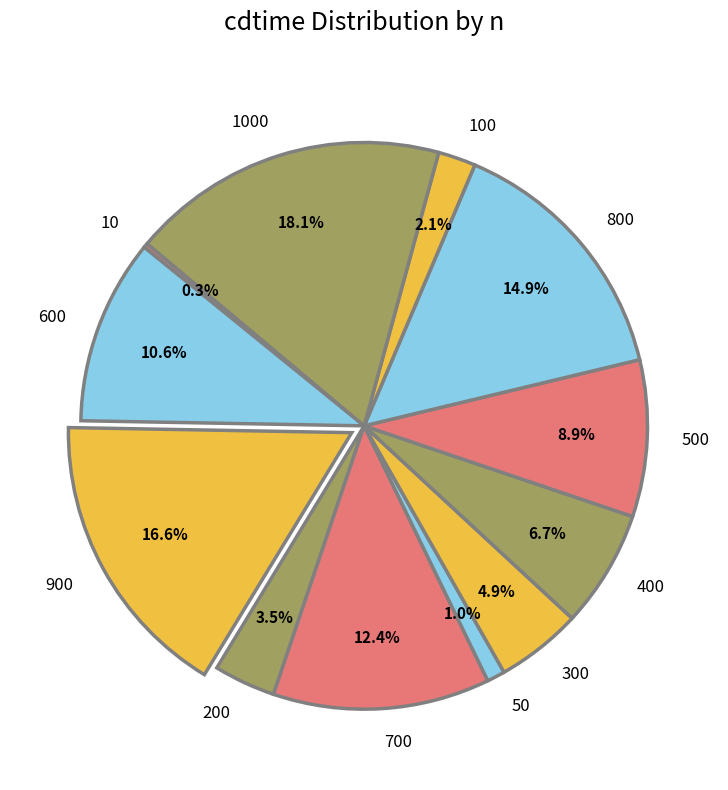

Is it true that 50 is 11% of the pie?

False